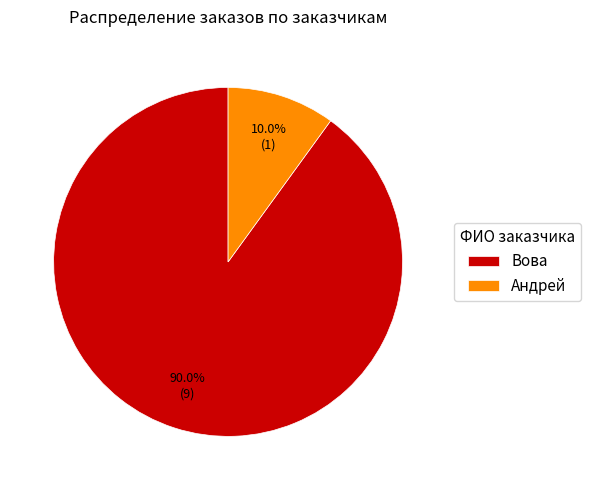

What is the smallest slice in the pie chart?

Андрей